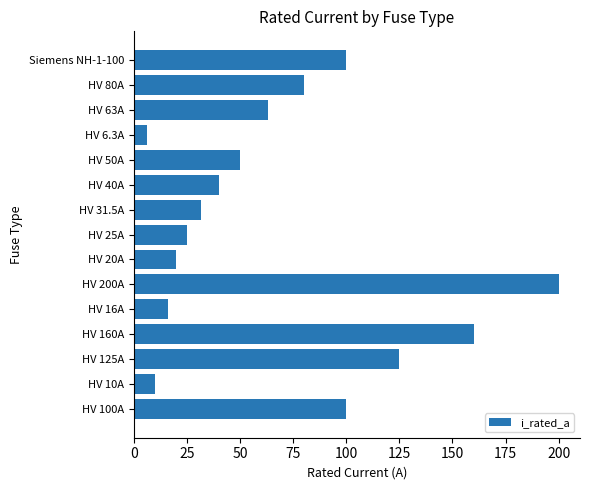

What is the sum of all values?

1026.8